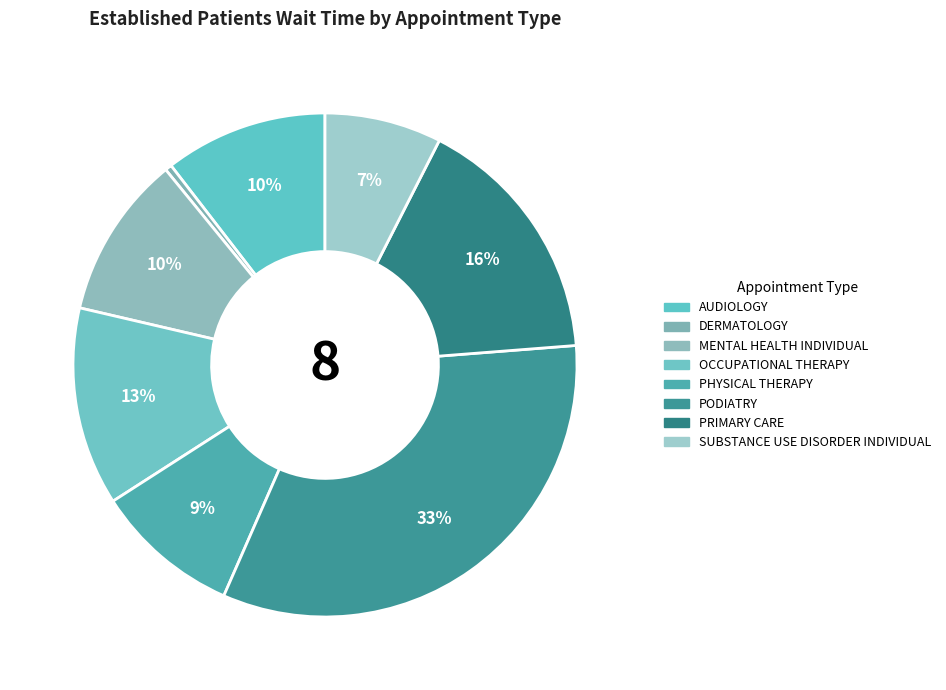

To the nearest percent, what is the difference between the DERMATOLOGY and AUDIOLOGY slice percentages?

10%